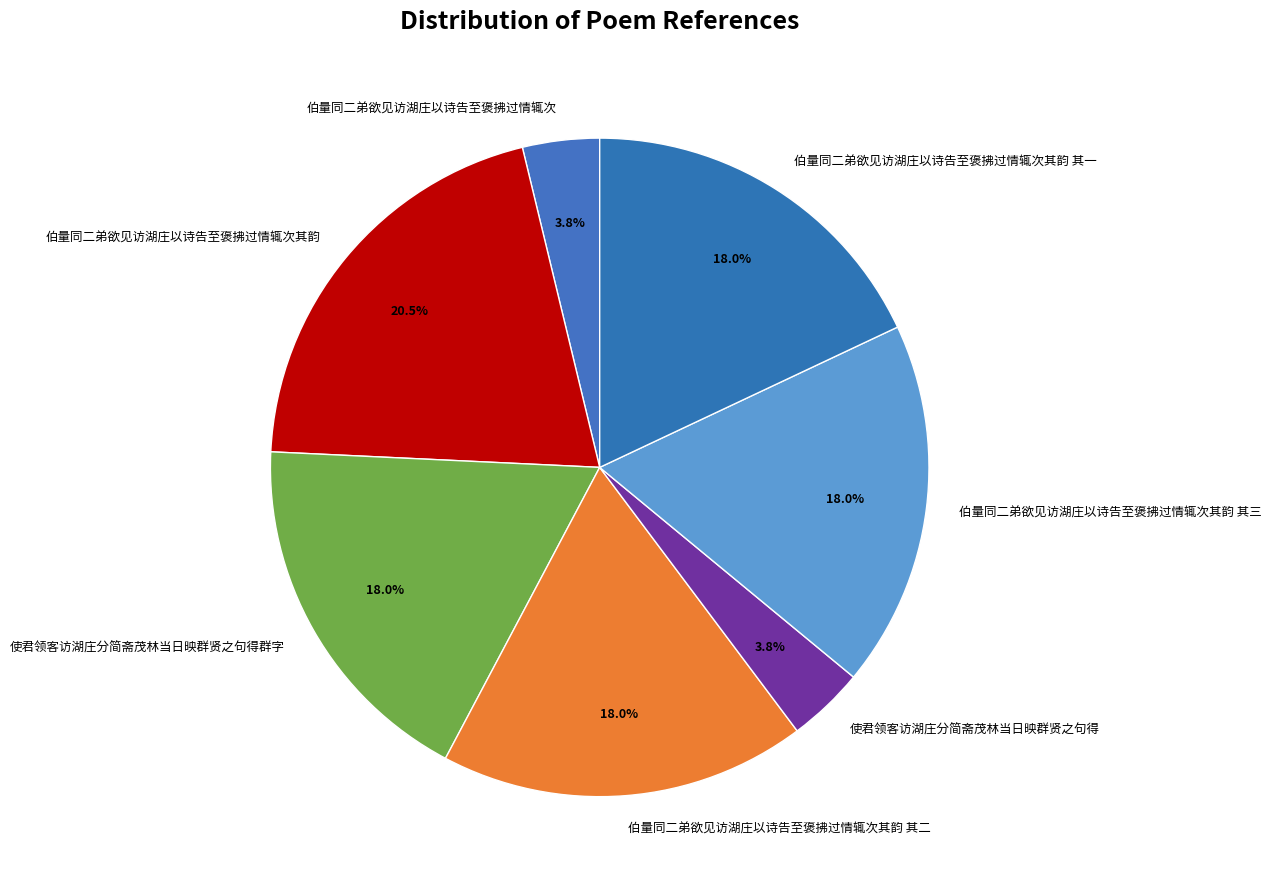

The 伯量同二弟欲见访湖庄以诗告至褒拂过情辄次 slice represents 4% of the pie. True or false?

True